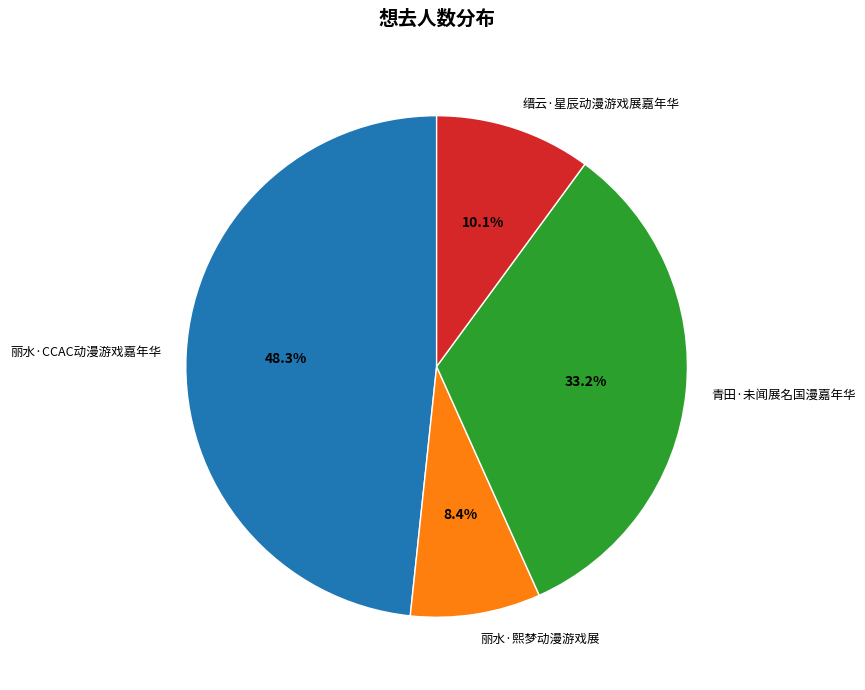

Approximately how many times larger is the value at 缙云·星辰动漫游戏展嘉年华 compared to 丽水·熙梦动漫游戏展?

1.2